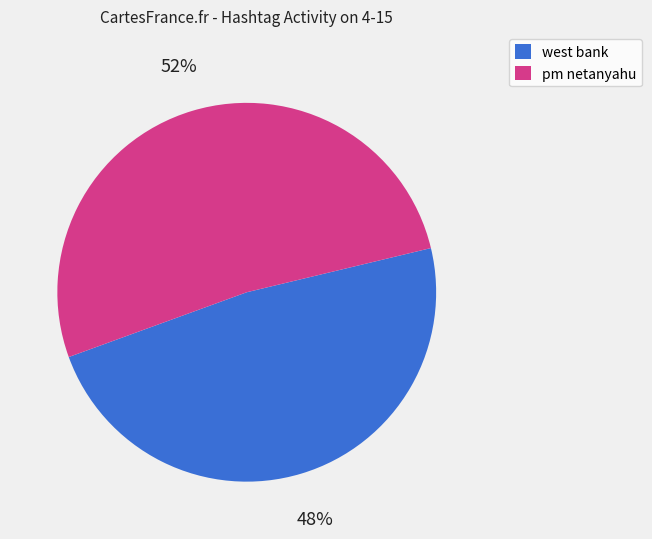

Between pm netanyahu and west bank, which is larger?

pm netanyahu